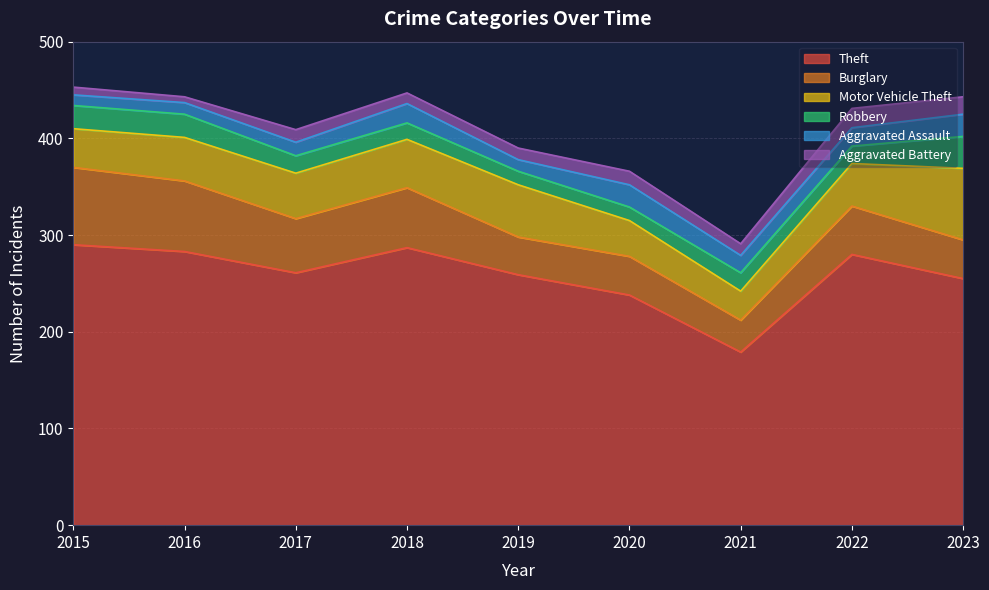

Which series changed the most between 2017 and 2023?

Motor Vehicle Theft